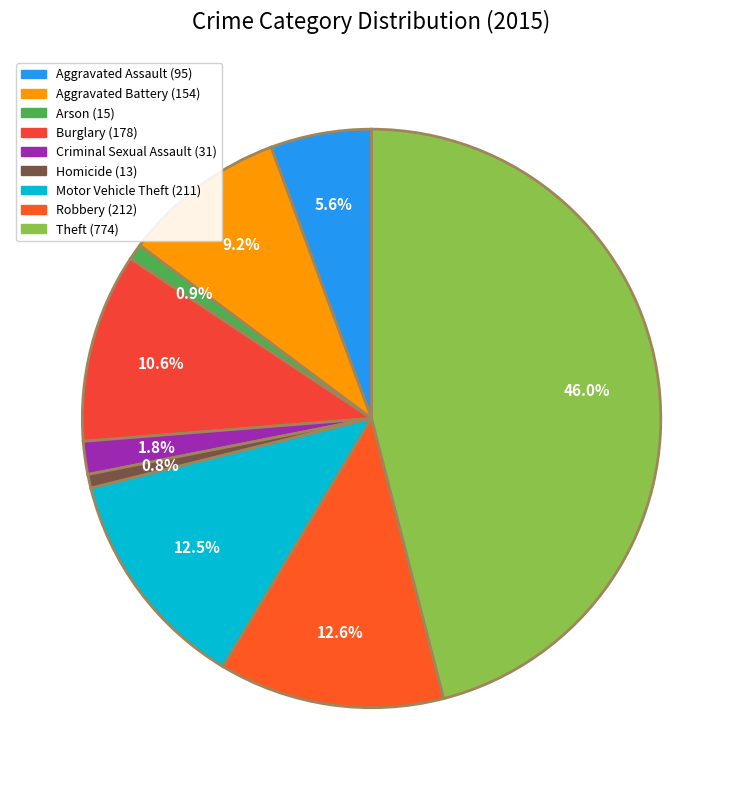

Is there any slice that represents more than half of the pie?

No